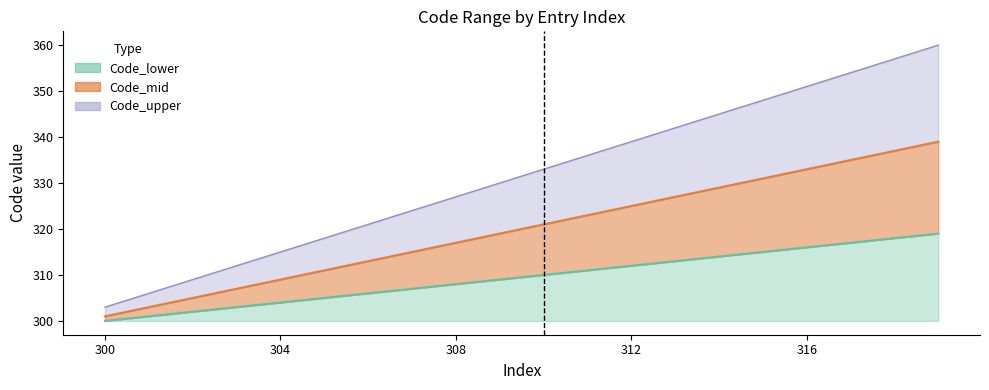

What are all the series names shown in the legend?

Code_lower, Code_mid, Code_upper